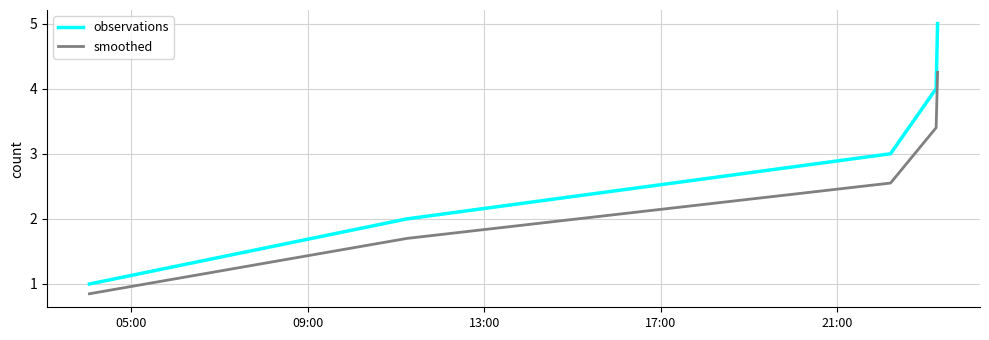

How many lines are shown in the chart?

2